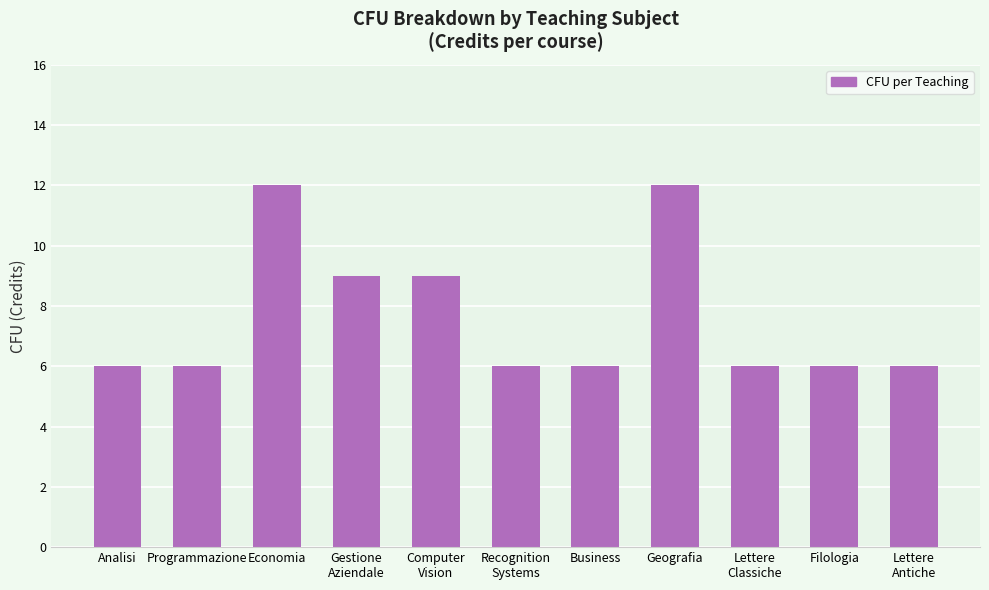

What position from the left is Programmazione?

2